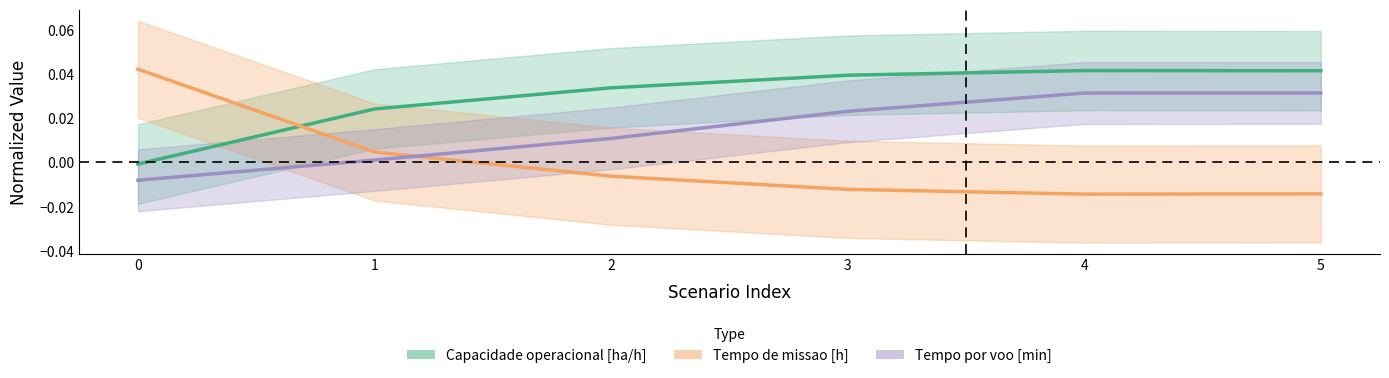

How many lines are shown in the chart?

3